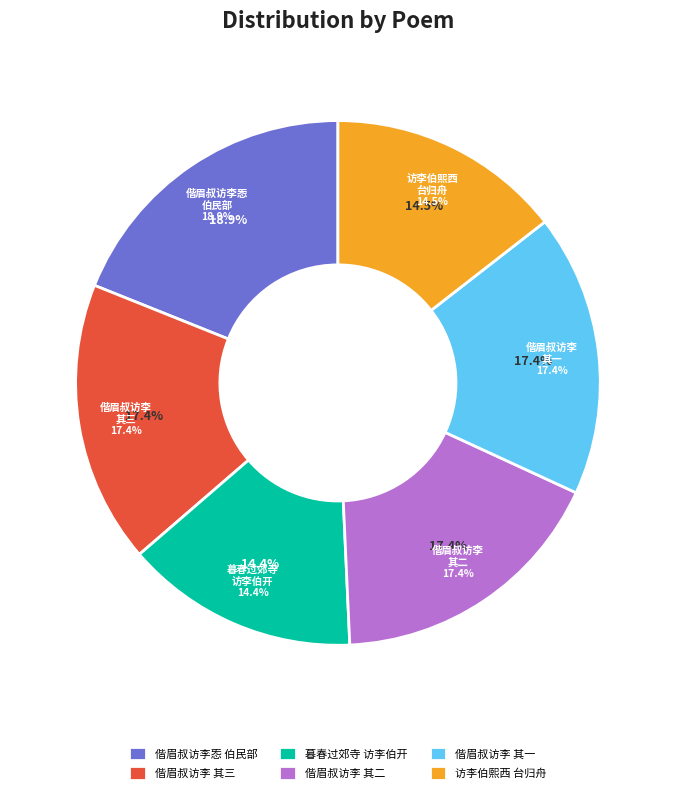

What is the change in value from 偕眉叔访李㤅伯民部四鼓出北郭宿缦雅堂 其一 to 访李伯熙西台归舟将发辱其诸从追饯浴日亭?

-126204